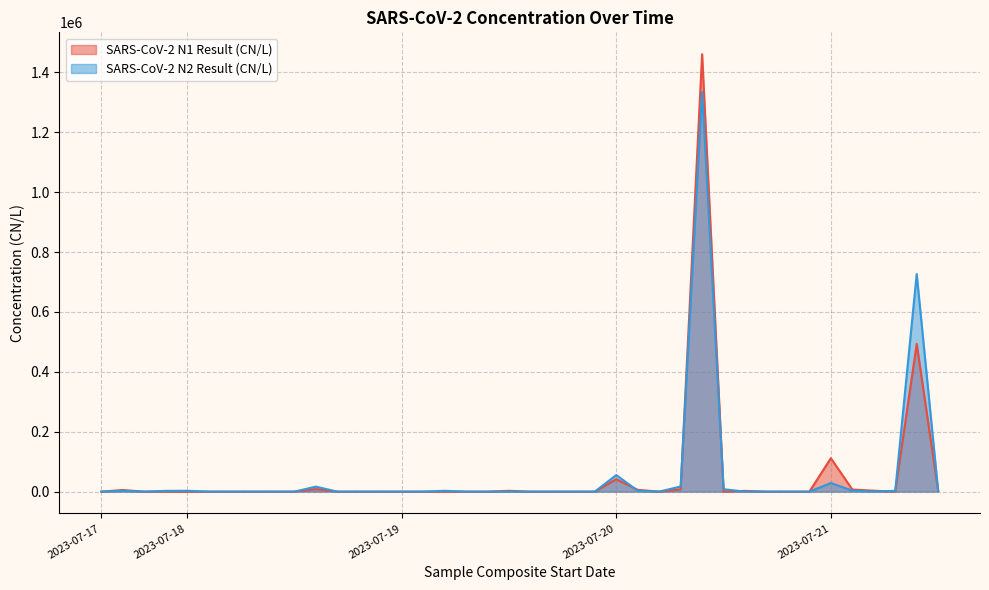

What are all the series names shown in the legend?

SARS-CoV-2 N1 Result (CN/L), SARS-CoV-2 N2 Result (CN/L)